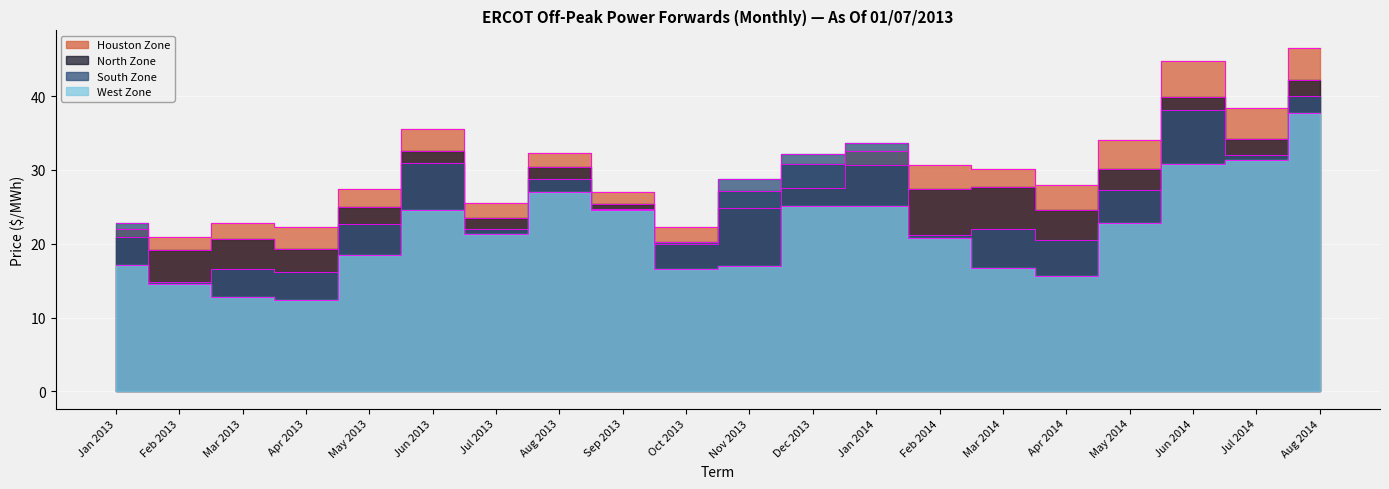

In West Zone, how many points are lower than both neighbors (excluding endpoints)?

4